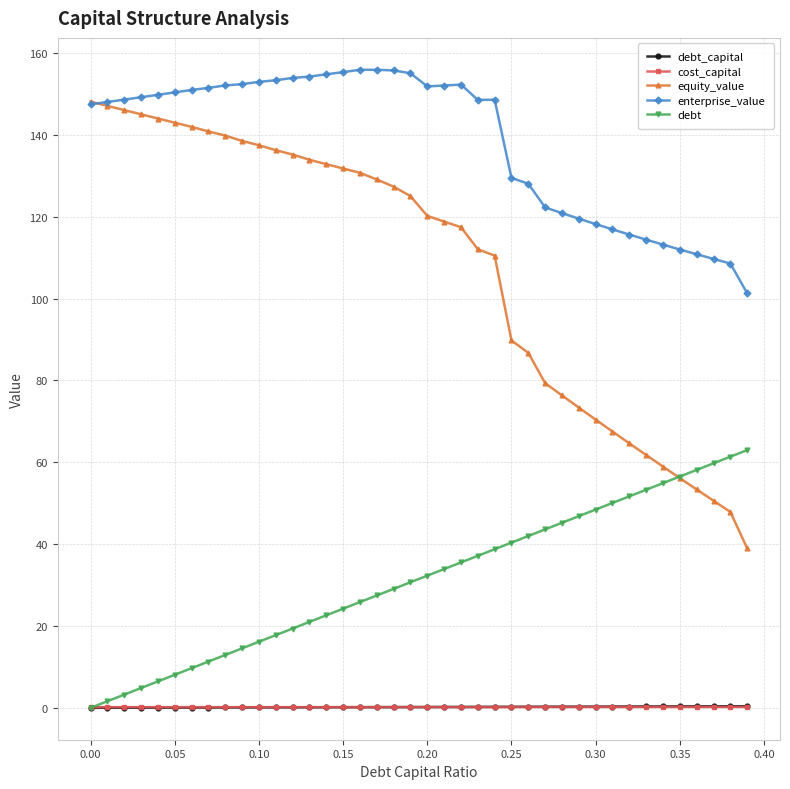

Which series has the largest total across all categories?

enterprise_value